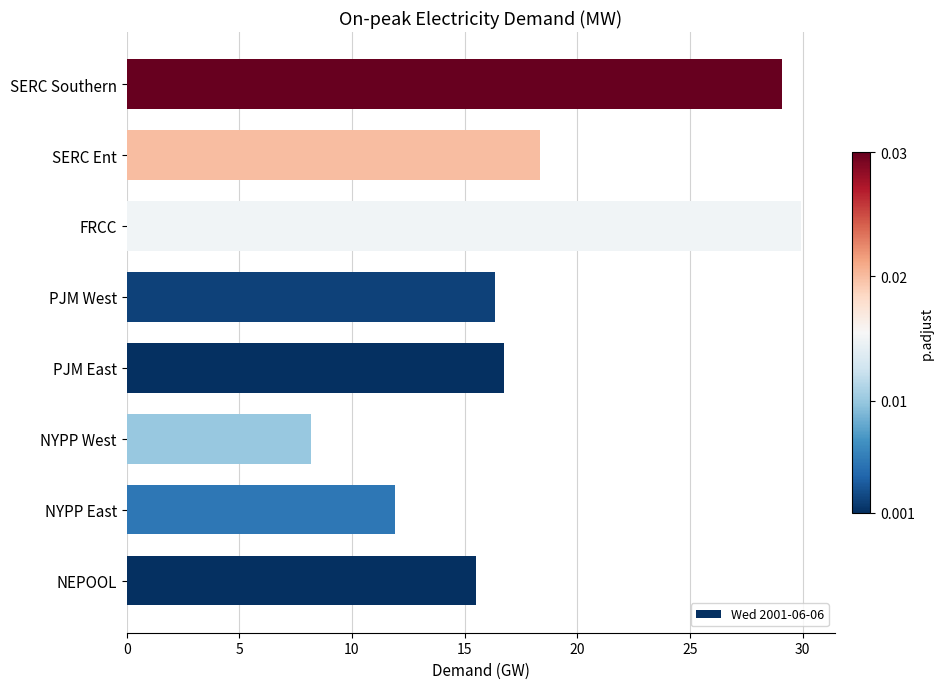

Rank the categories by value from lowest to highest.

NYPP West, NYPP East, NEPOOL, PJM West, PJM East, SERC Ent, SERC Southern, FRCC